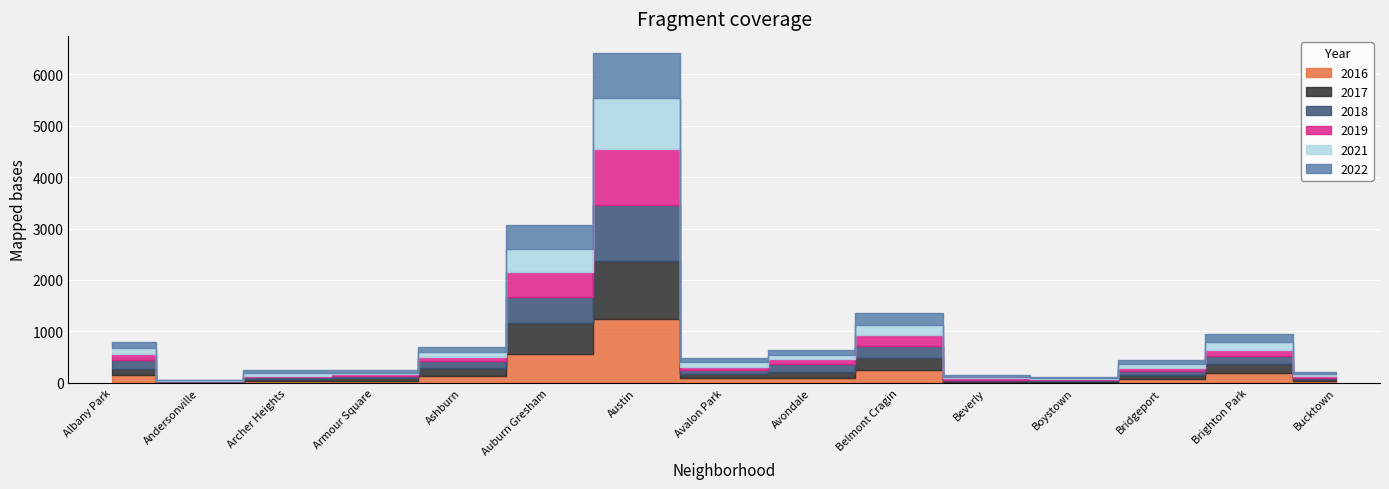

Which series has the widest spread of values?

2016